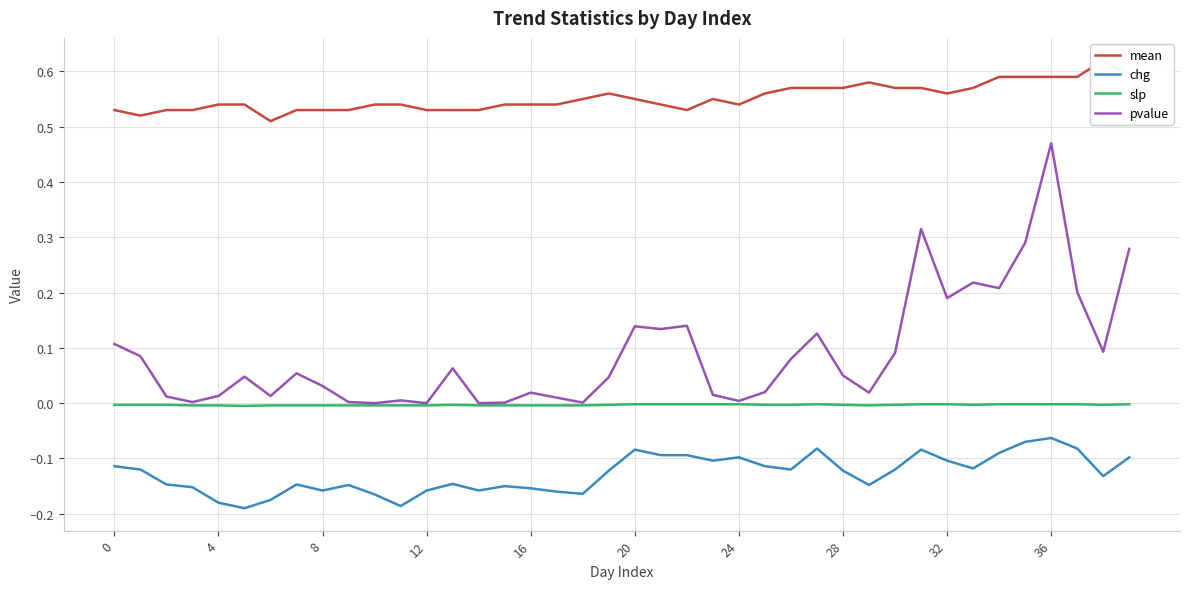

How many interior local peaks does the chg series have?

9